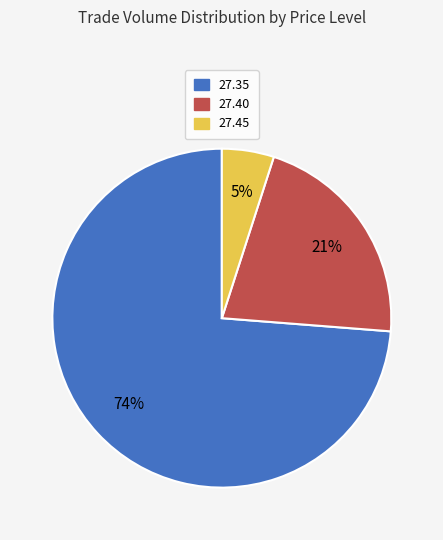

How many slices are in this pie chart?

3